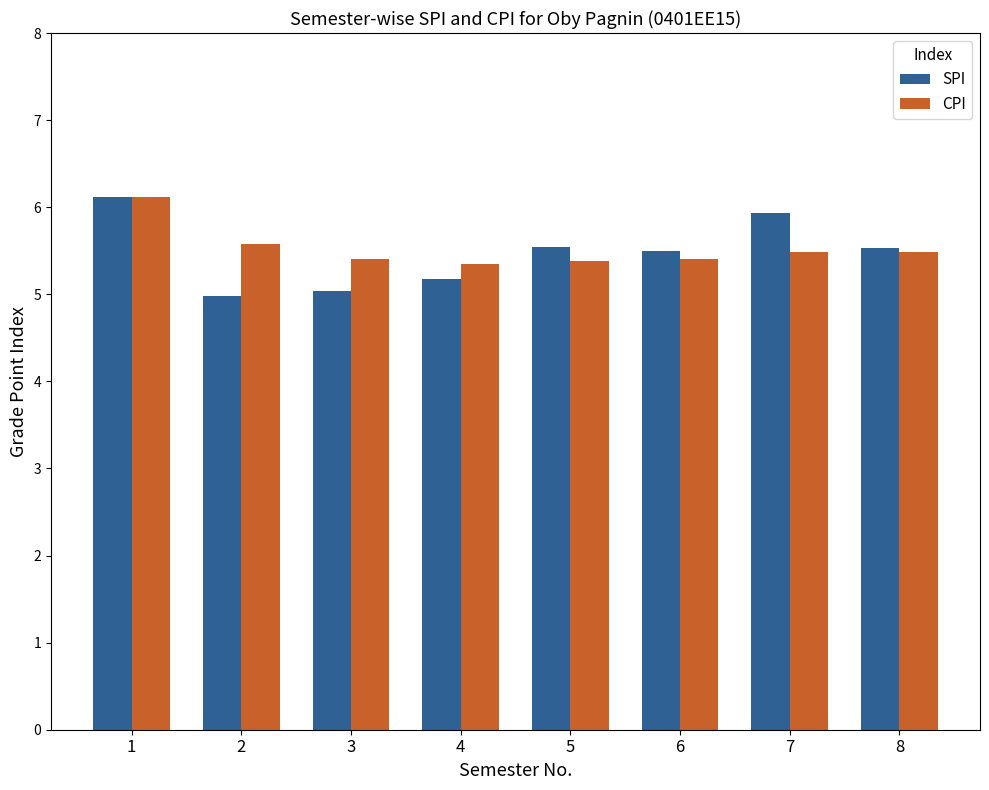

What are all the series names shown in the legend?

SPI, CPI